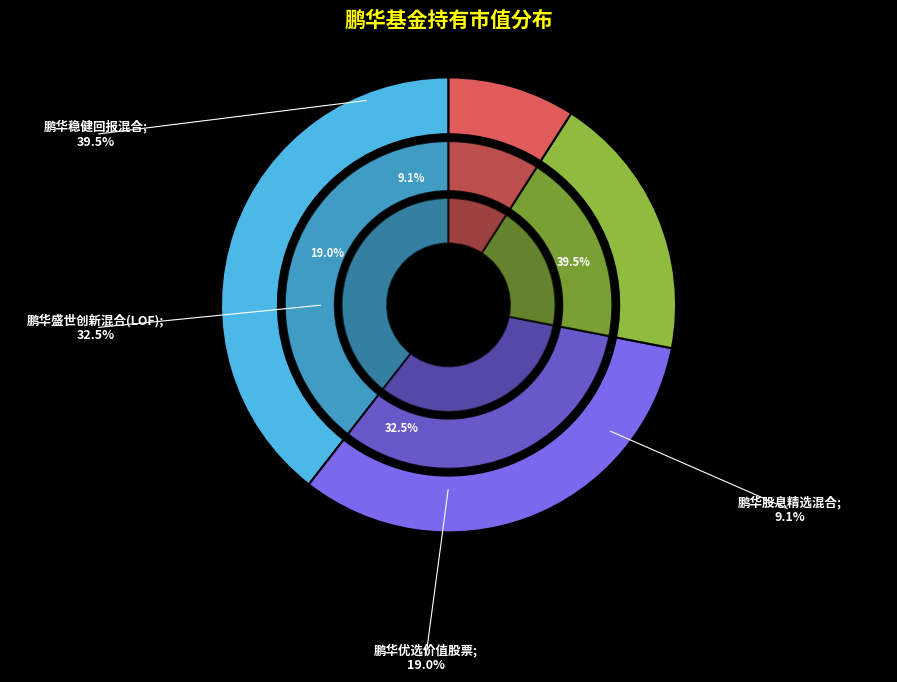

Count the number of slices in the pie.

4